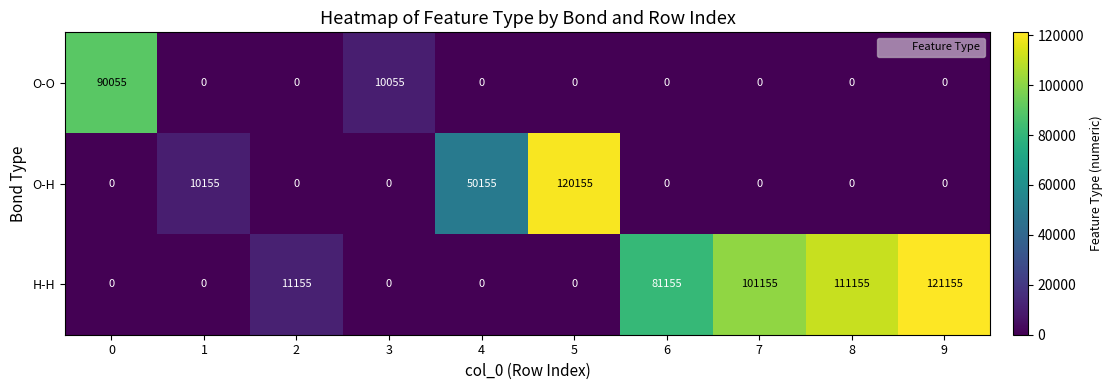

Which series has the largest total across all categories?

H-H